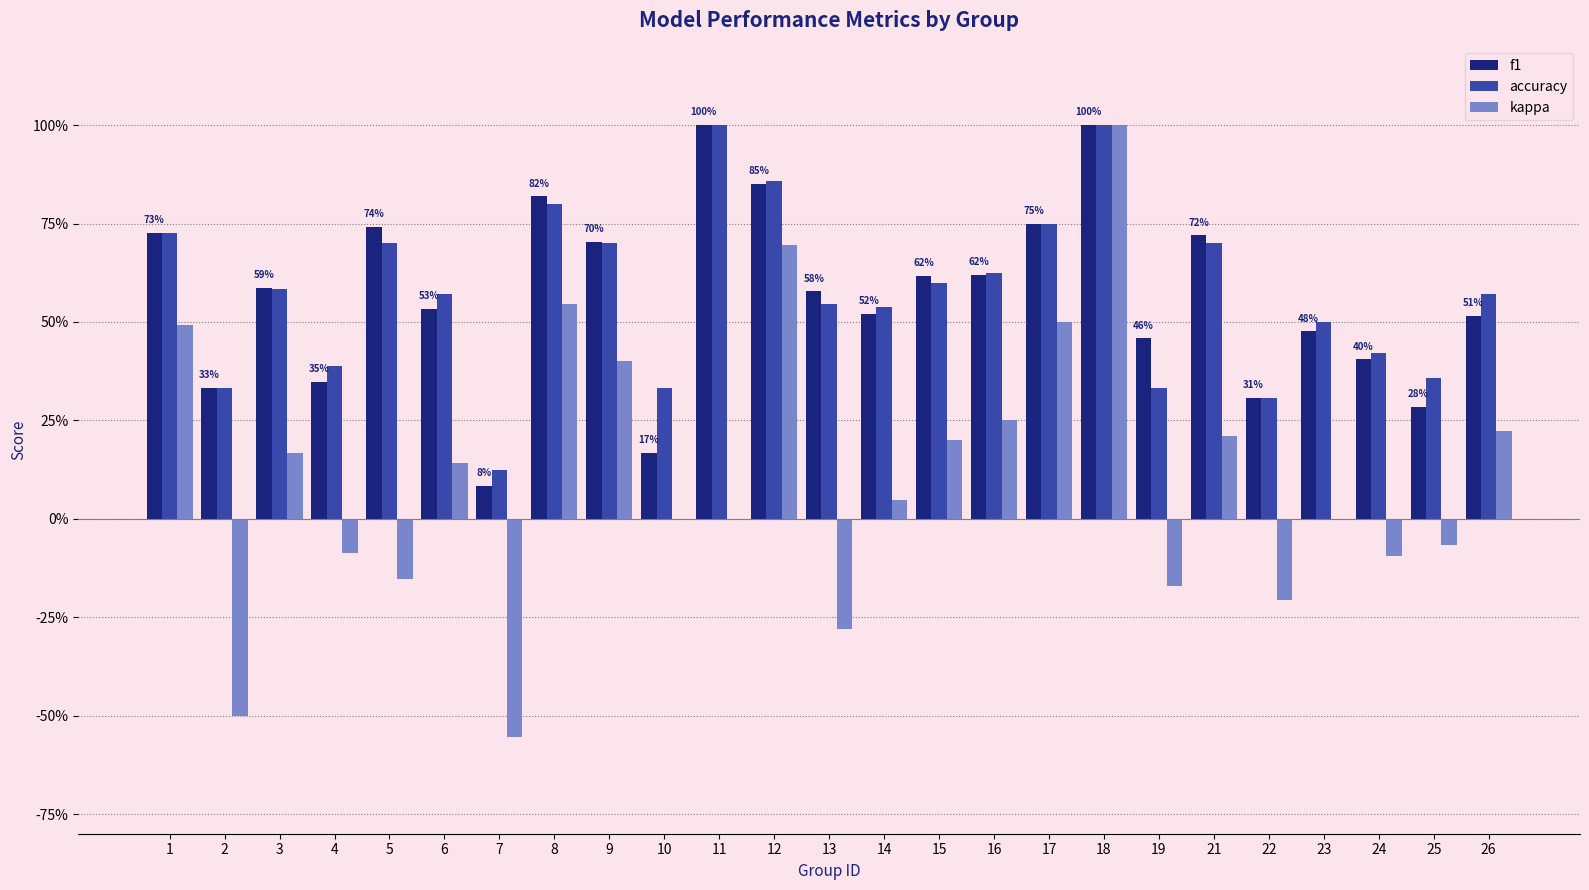

Reading right to left, list all the values displayed in this chart.

f1: 0.5	0.3	0.4	0.5	0.3	0.7	0.5	1.0	0.7	0.6	0.6	0.5	0.6	0.9	1.0	0.2	0.7	0.8	0.1	0.5	0.7	0.3	0.6	0.3	0.7
accuracy: 0.6	0.4	0.4	0.5	0.3	0.7	0.3	1.0	0.8	0.6	0.6	0.5	0.5	0.9	1.0	0.3	0.7	0.8	0.1	0.6	0.7	0.4	0.6	0.3	0.7
kappa: 0.2	-0.1	-0.1	0.0	-0.2	0.2	-0.2	1.0	0.5	0.2	0.2	0.0	-0.3	0.7	0.0	0.0	0.4	0.5	-0.6	0.1	-0.2	-0.1	0.2	-0.5	0.5